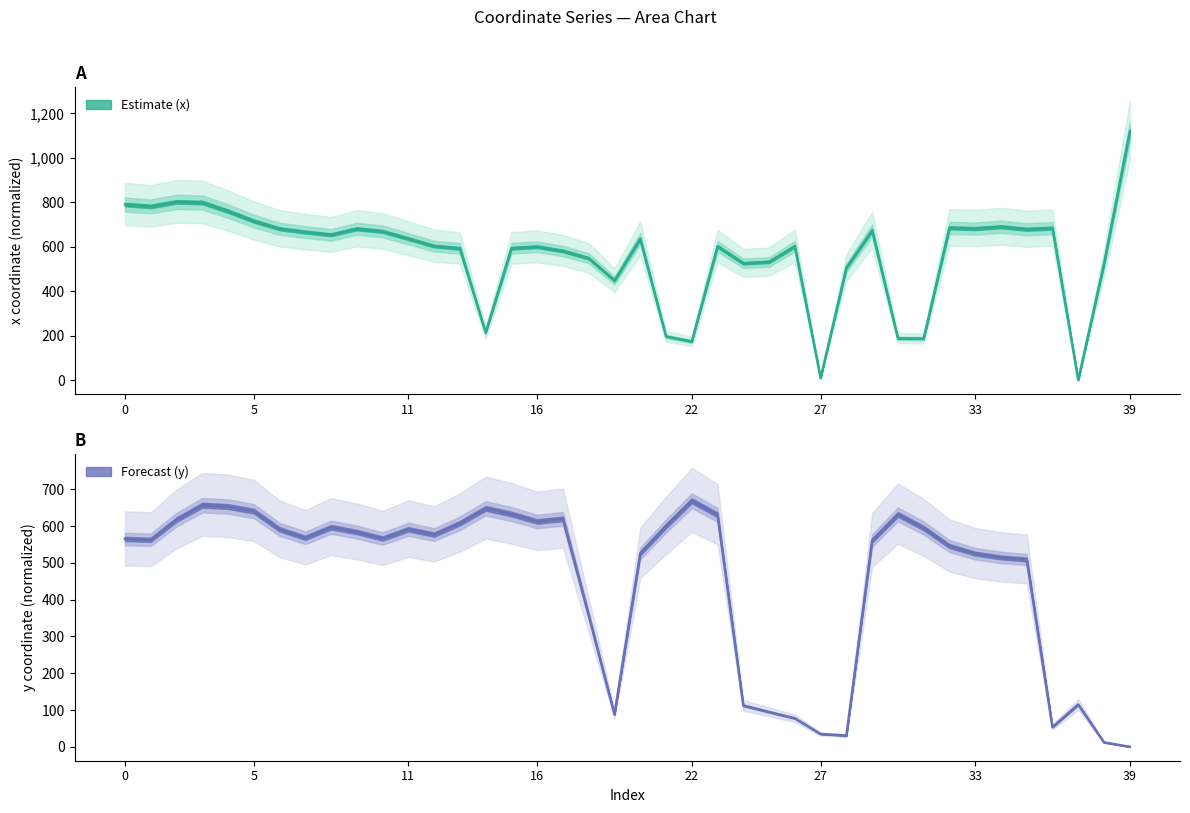

How many values in the y series are below 568?

20